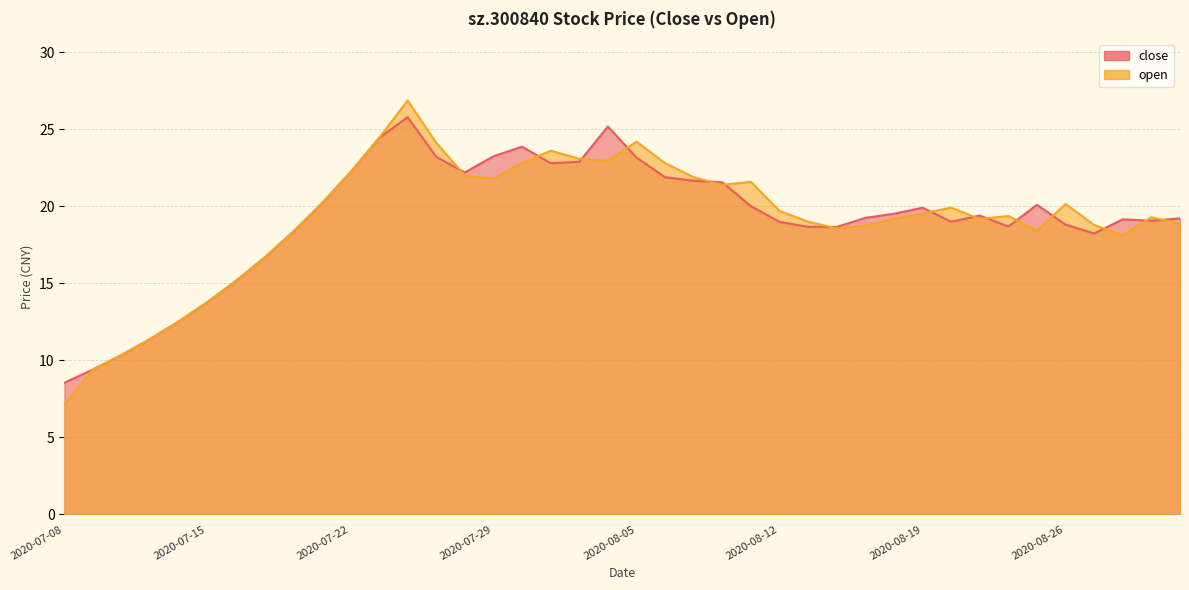

How many categories are shown in the chart?

40